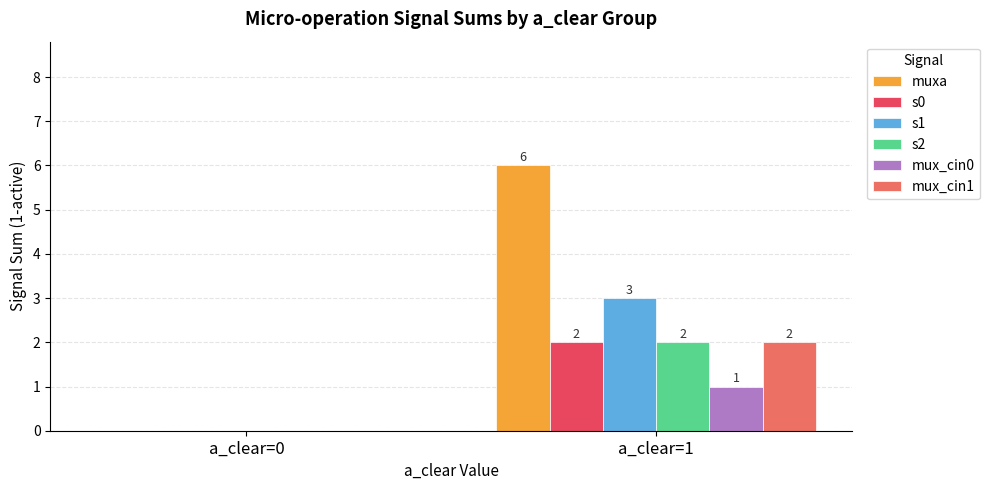

At which label does s1 reach its peak?

a_clear=1